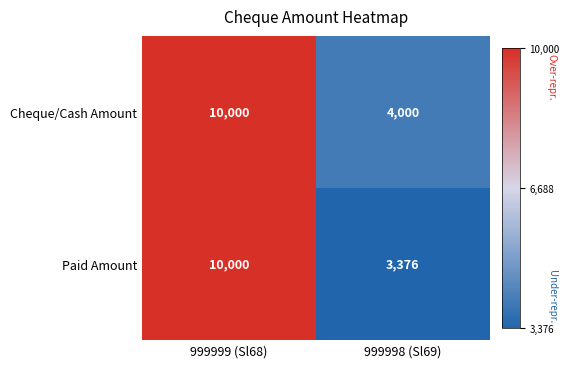

The value of Paid Amount at 999998 (Sl69) is 3376. True or false?

True